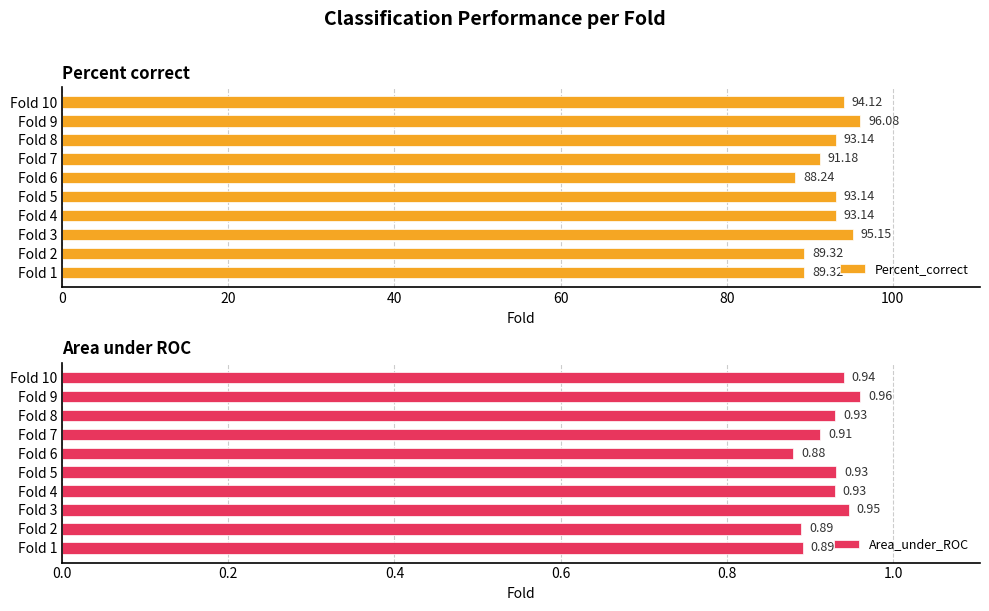

What is the difference between the second highest and second lowest values in the Area_under_ROC series?

0.1